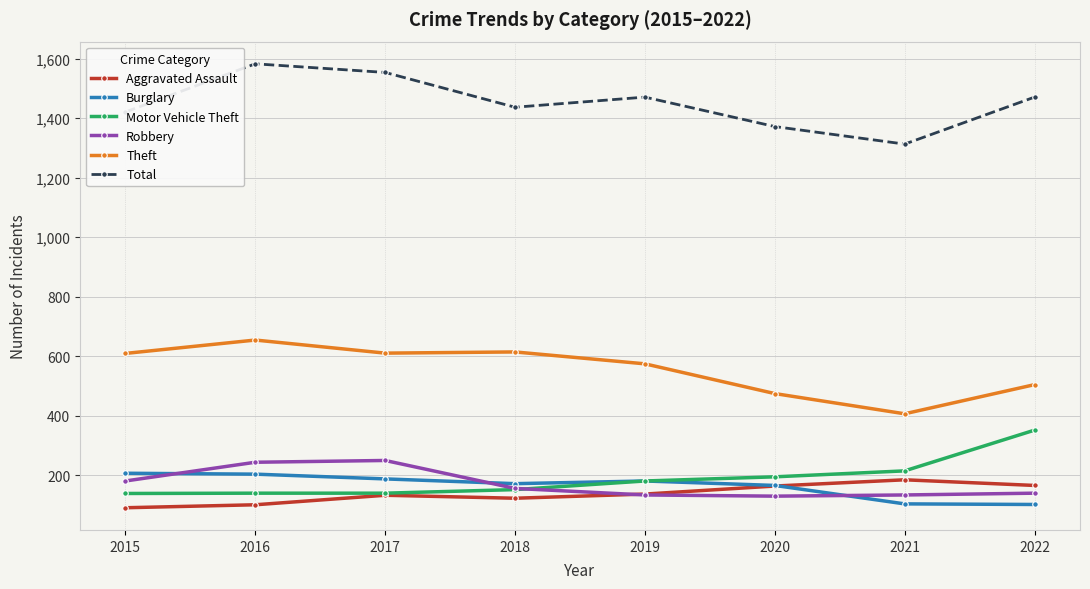

What is the greatest value displayed?

1583